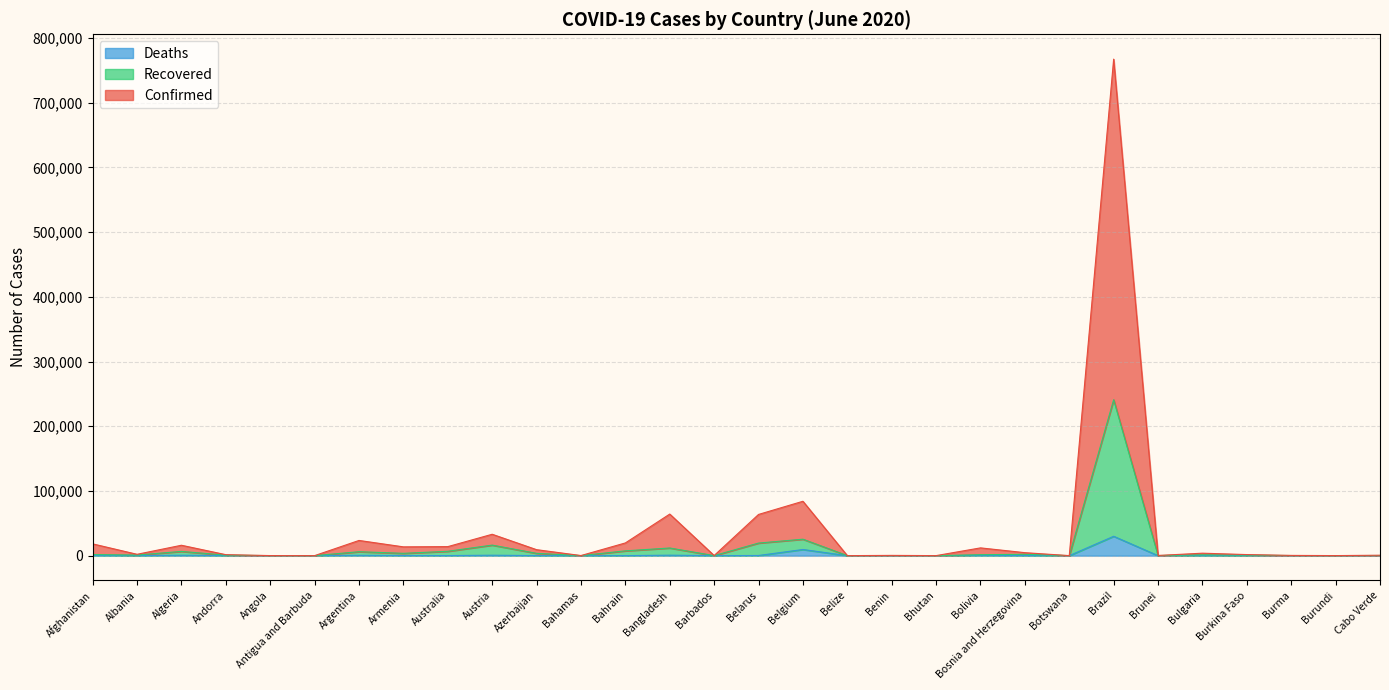

At which category does the chart reach its minimum across all series?

Bhutan